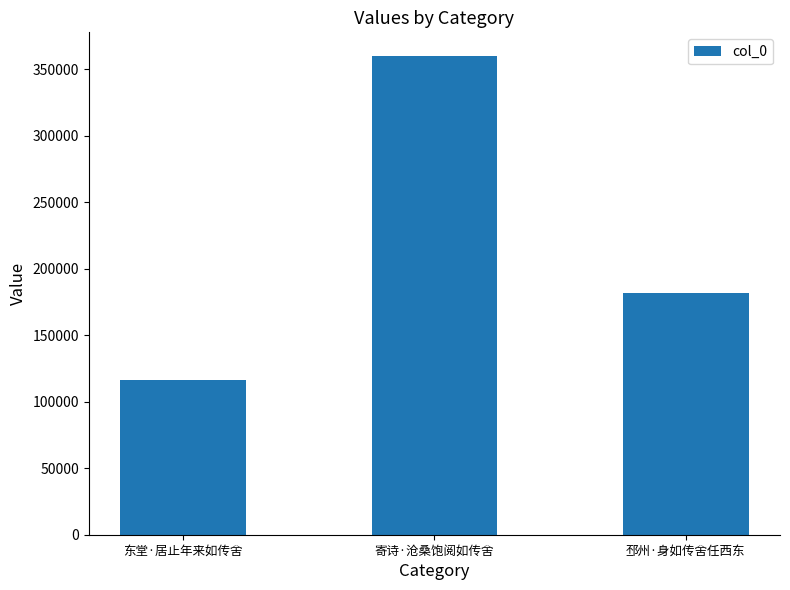

How many bars are there in total?

3